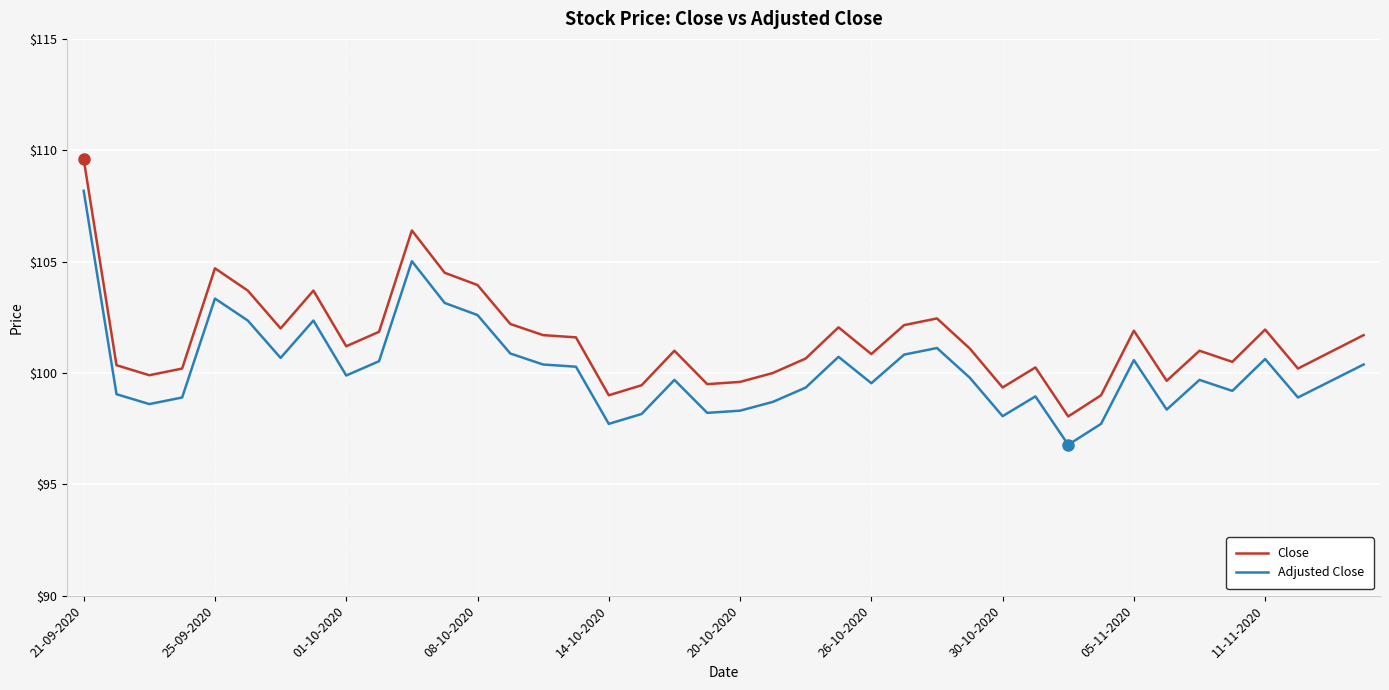

Rank the series by their maximum value, from lowest to highest.

Adjusted Close, Close